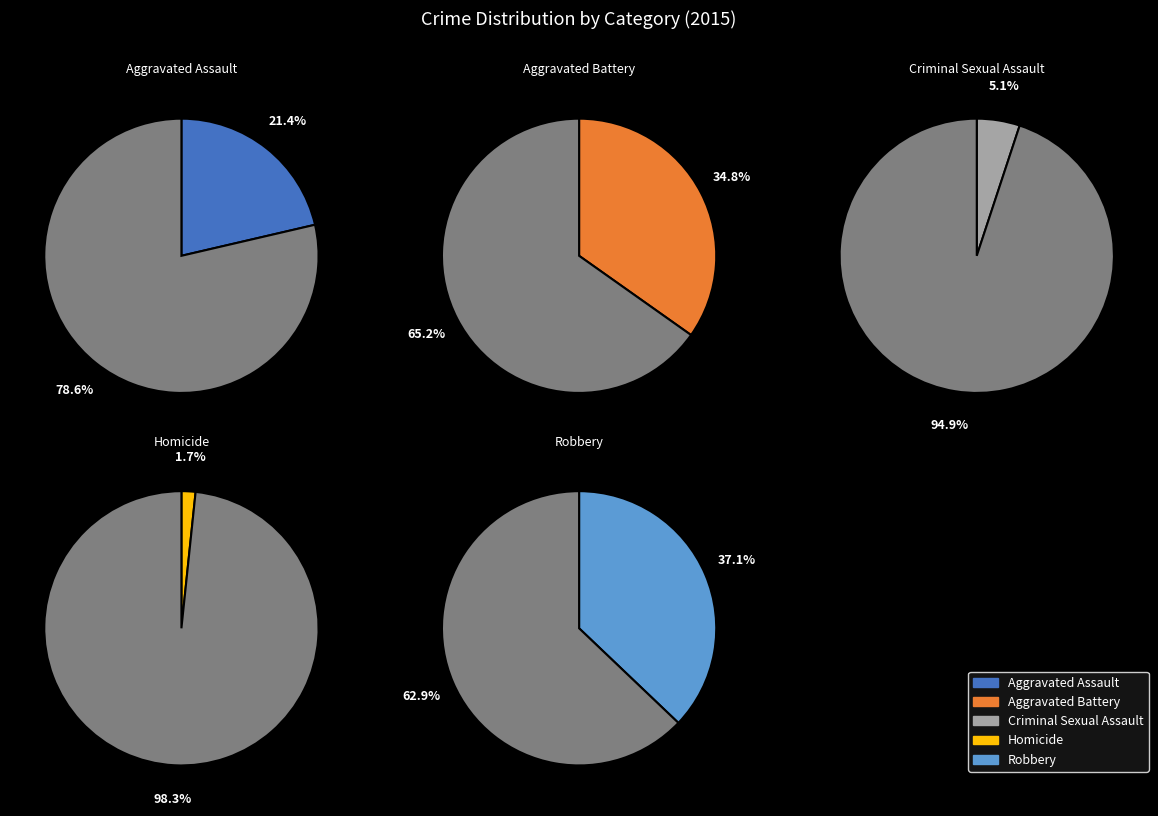

To the nearest percent, what is the average slice percentage?

20%